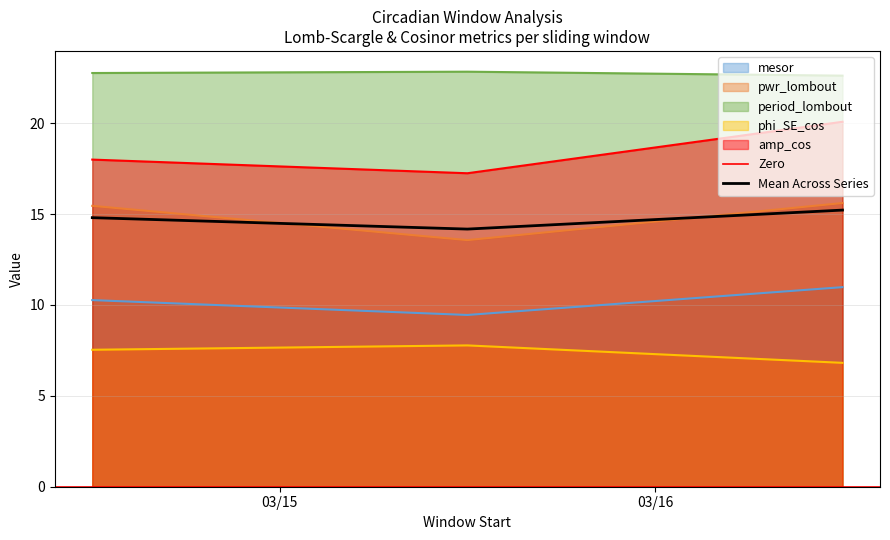

What is the sum of all amp_cos values?

55.3